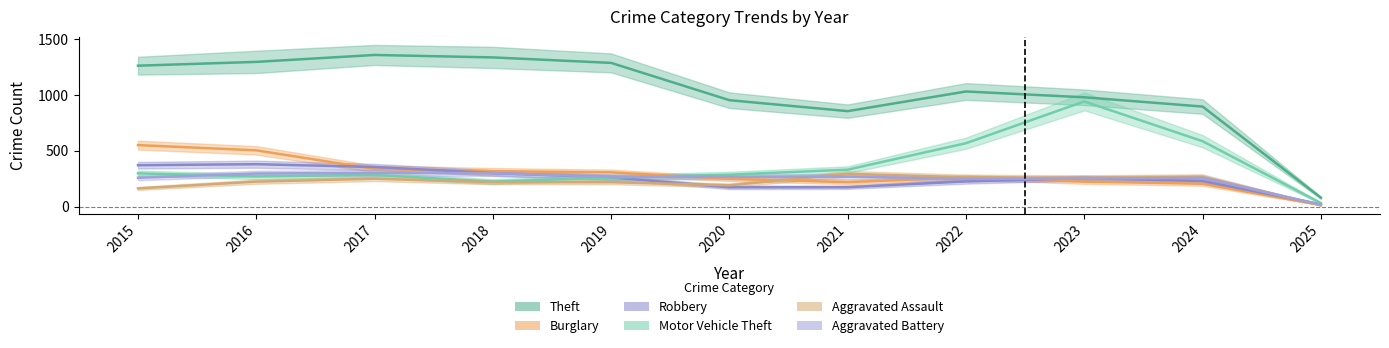

What is the value of the Aggravated Battery point at the 5th from the left?

267